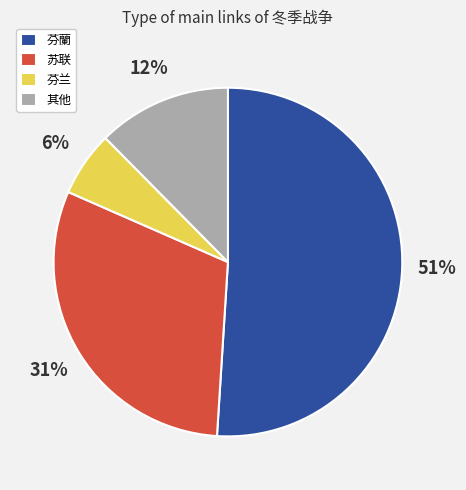

To the nearest percent, what percentage of the pie is 苏联?

31%